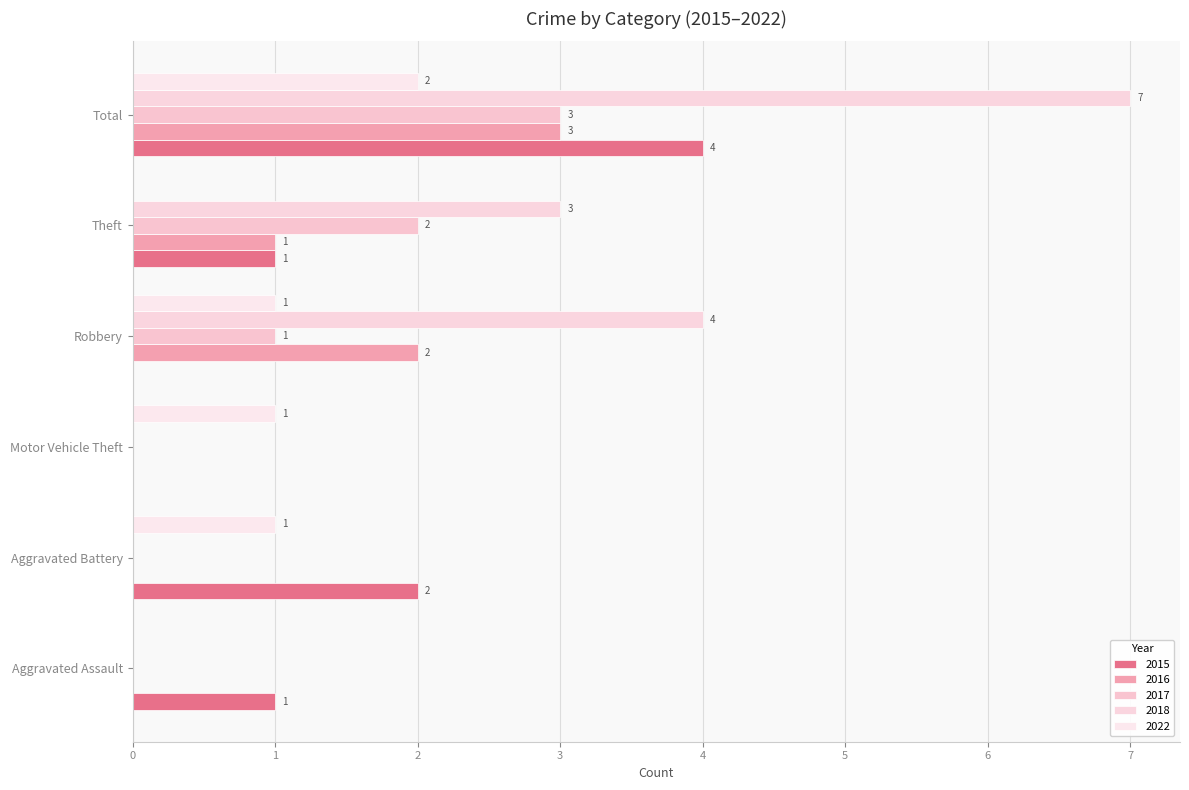

Reading left to right, transcribe all the data shown in this chart.

2015: 1	2	0	0	1	4
2016: 0	0	0	2	1	3
2017: 0	0	0	1	2	3
2018: 0	0	0	4	3	7
2022: 0	1	1	1	0	2